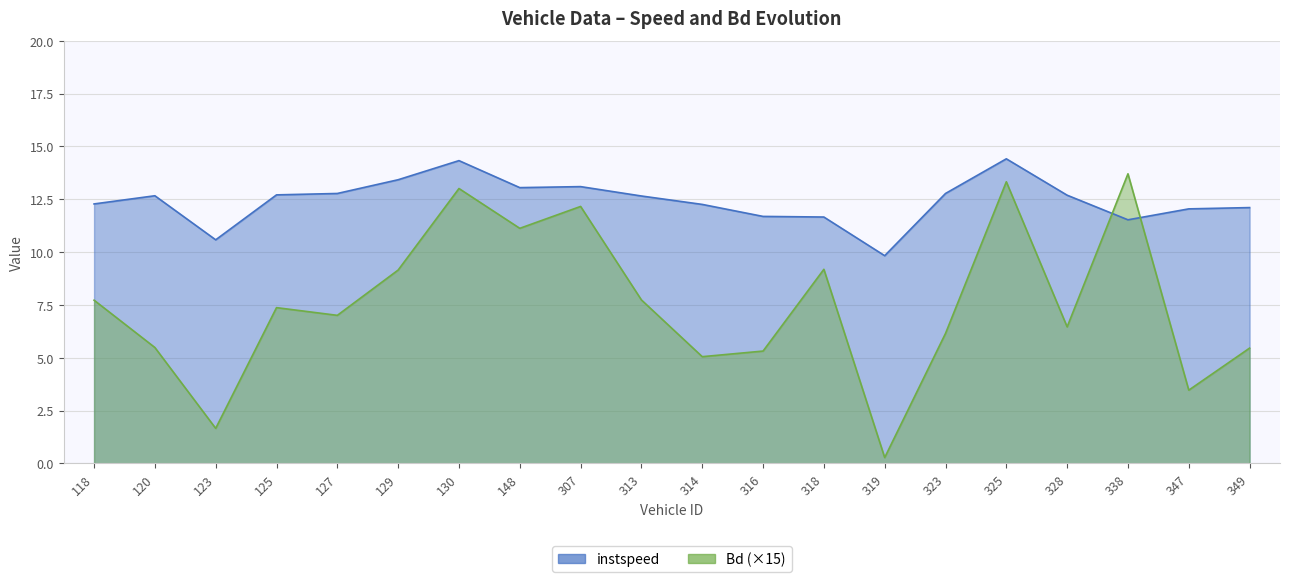

Between 125 and 129, which series saw the biggest shift?

Bd